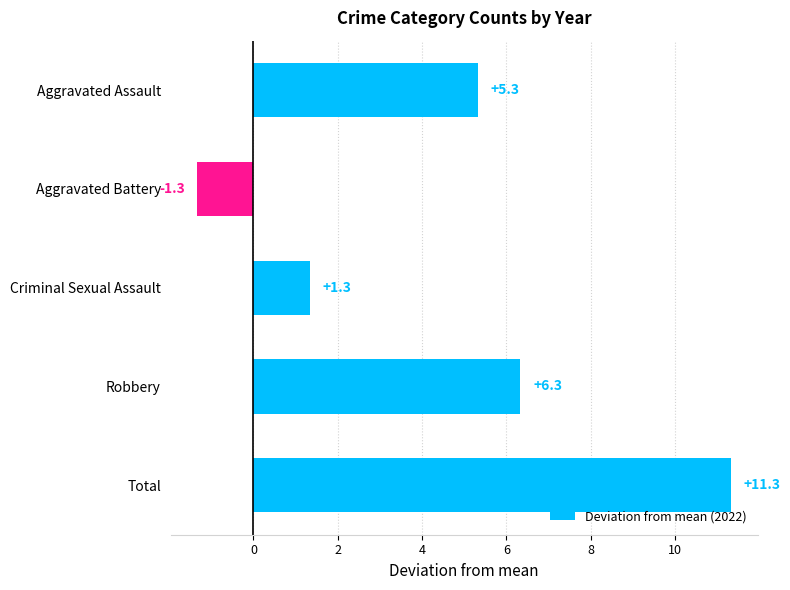

List the labels in order of value, smallest first.

Aggravated Battery, Criminal Sexual Assault, Aggravated Assault, Robbery, Total